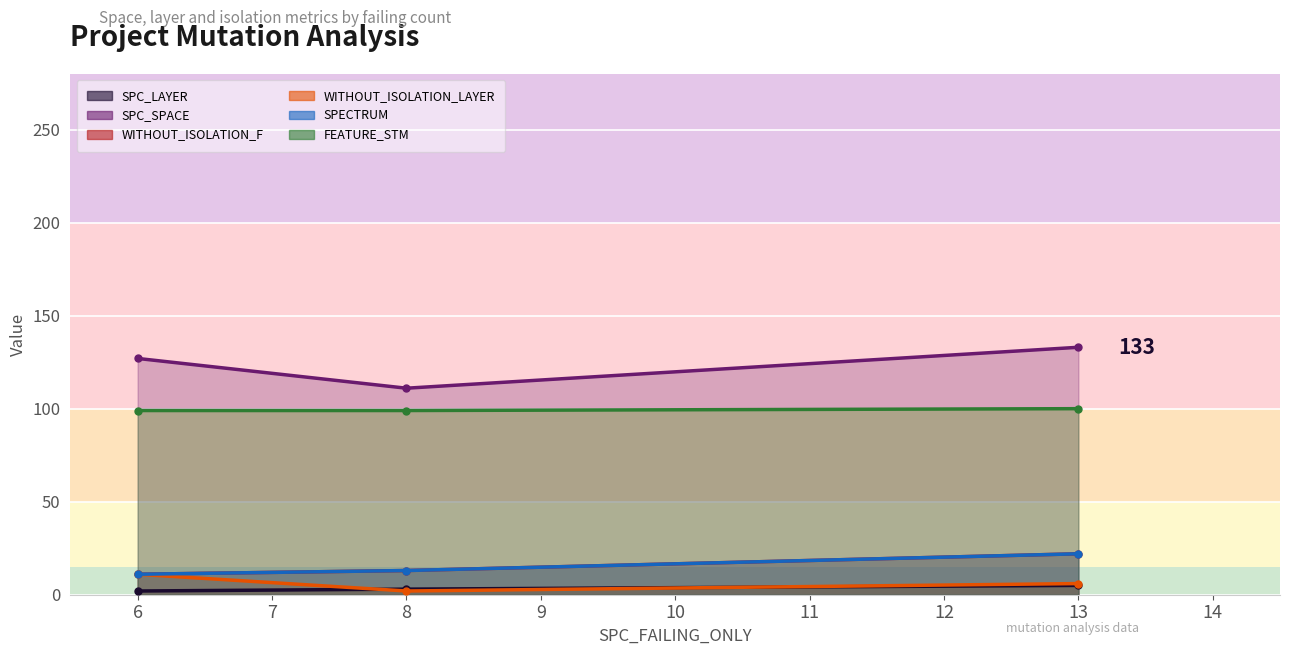

Reading left to right, list all the values displayed in this chart.

SPC_LAYER: 2	3	5
SPC_SPACE: 127	111	133
WITHOUT_ISOLATION_F: 11	13	22
WITHOUT_ISOLATION_LAYER: 11	2	6
SPECTRUM: 11	13	22
FEATURE_STM: 99	99	100